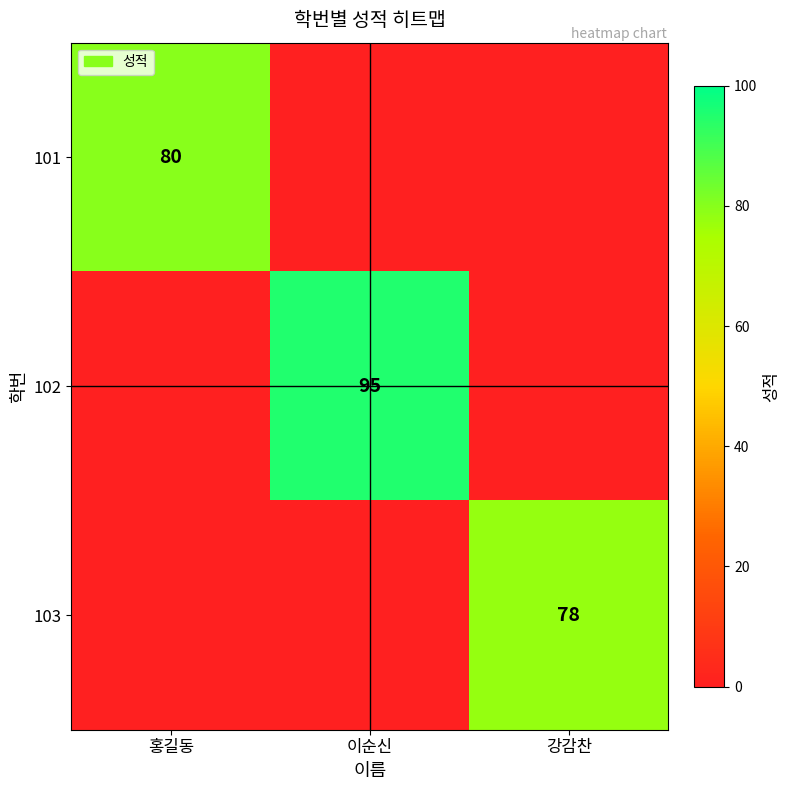

Read the 103 value at 강감찬, to the nearest 5.

80